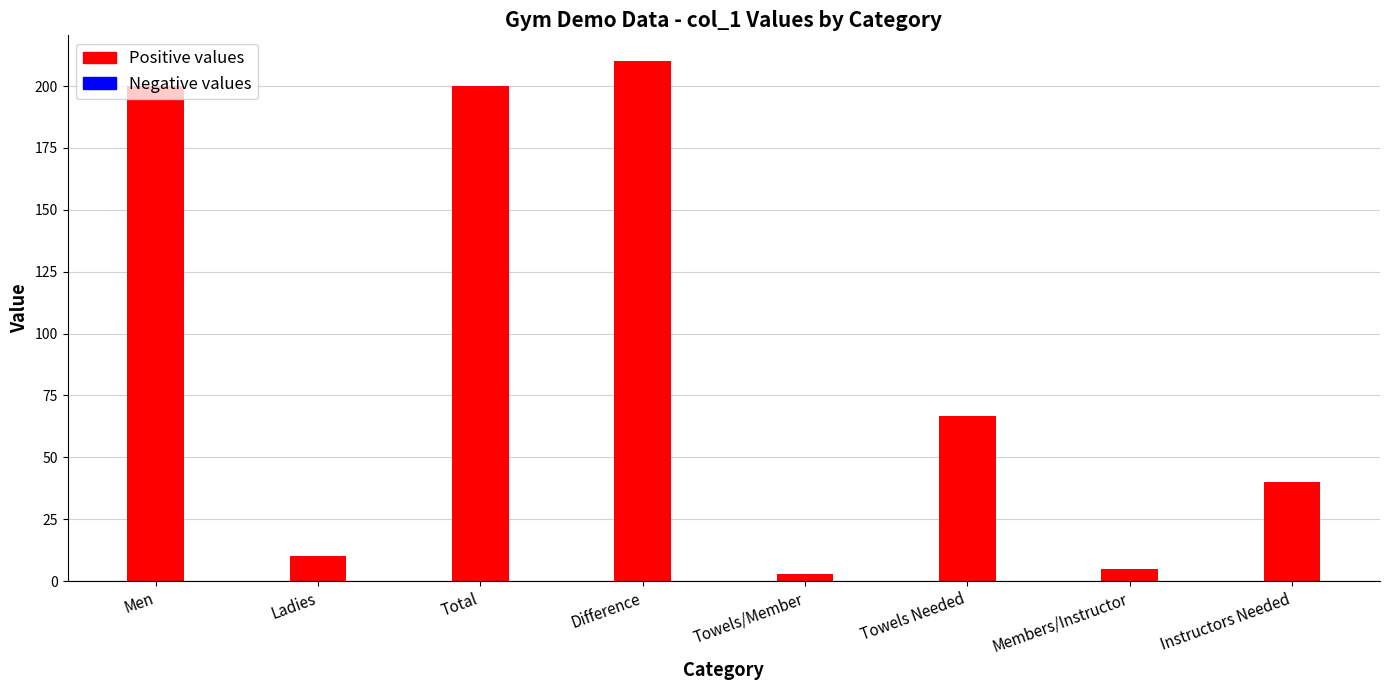

What is the value of the 6th bar from the left?

66.7